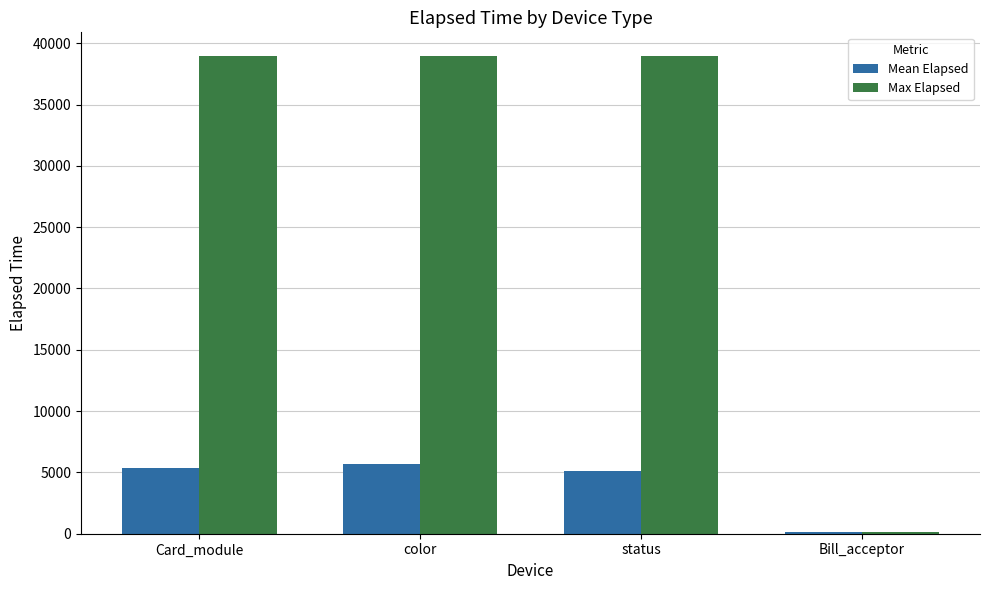

What is the greatest value displayed?

38940.0